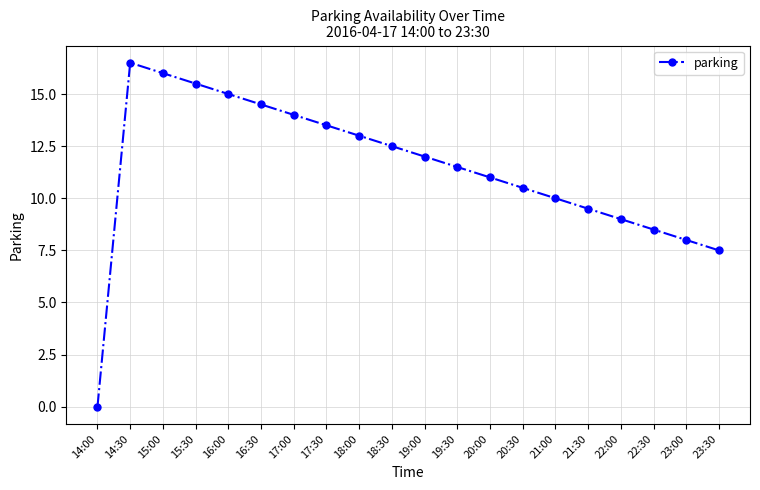

How many data points are less than 12?

10